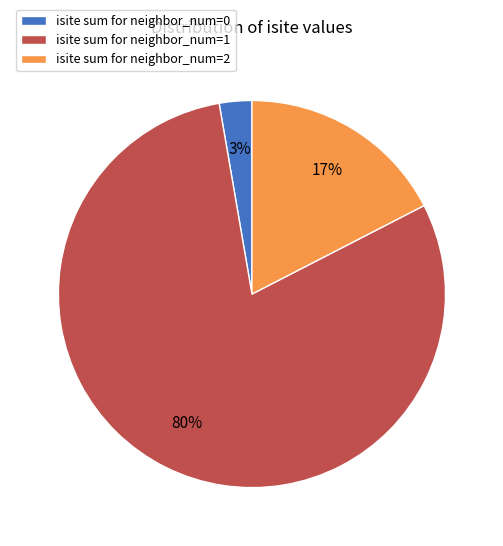

What is the smallest slice in the pie chart?

isite sum for neighbor_num=0